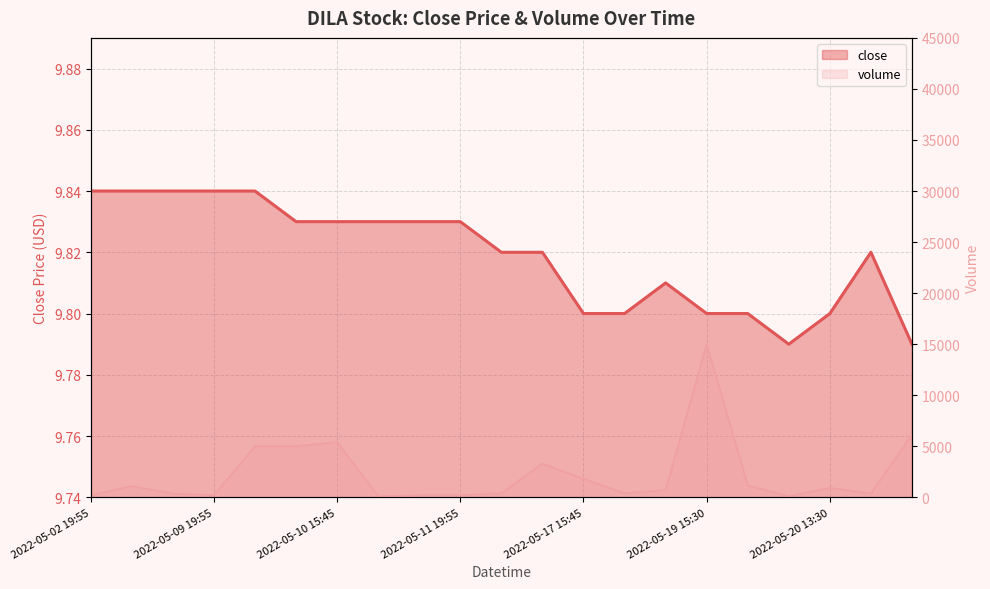

What is the total value across all series at 2022-05-20 13:30?

929.8